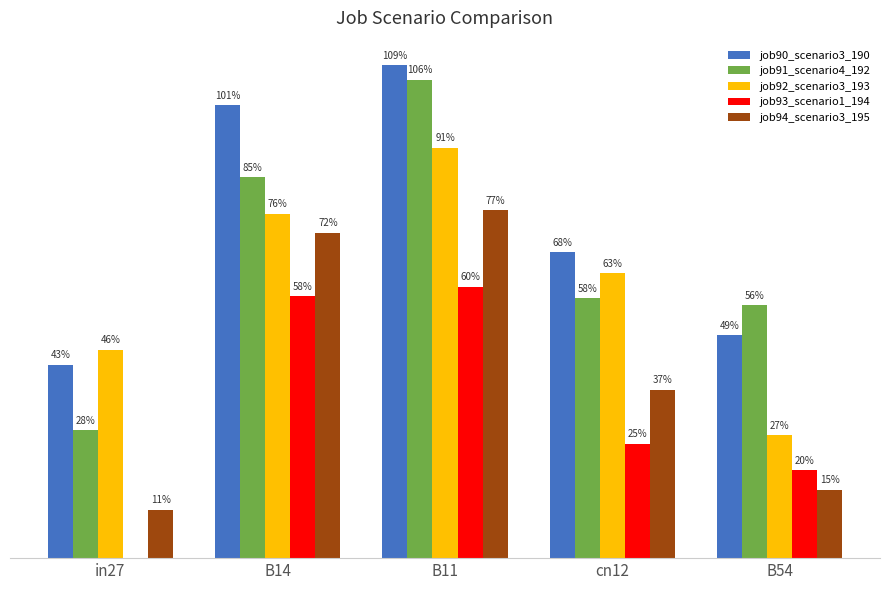

What is the maximum value shown in the chart?

1.1